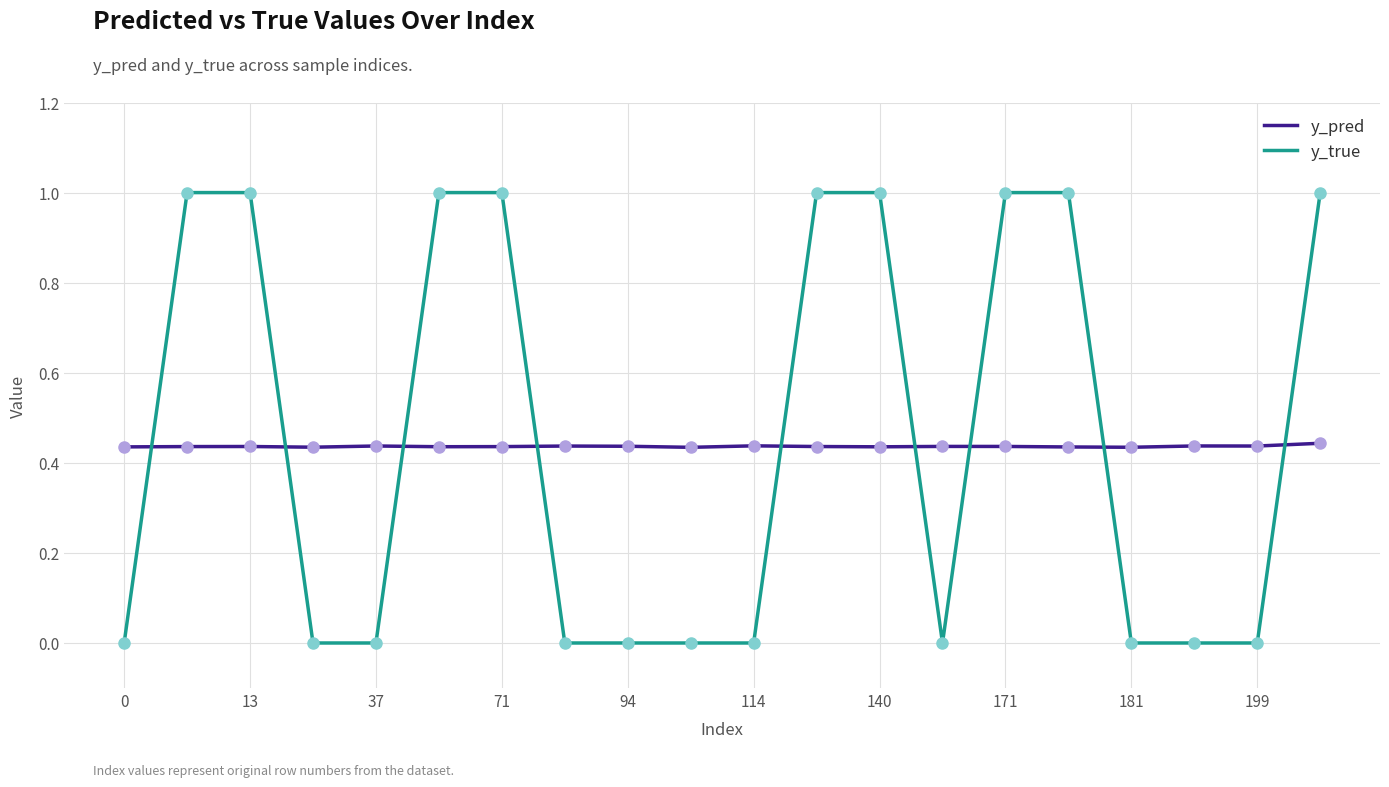

Which series has the widest spread of values?

y_true